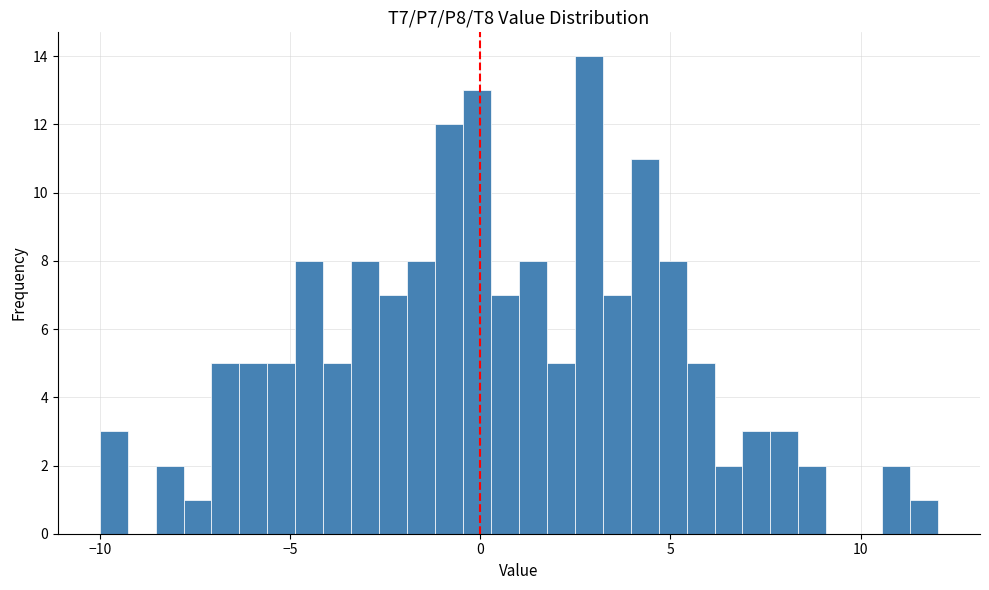

Read against the x-axis, roughly where is the centre of the tallest bar?

3.0